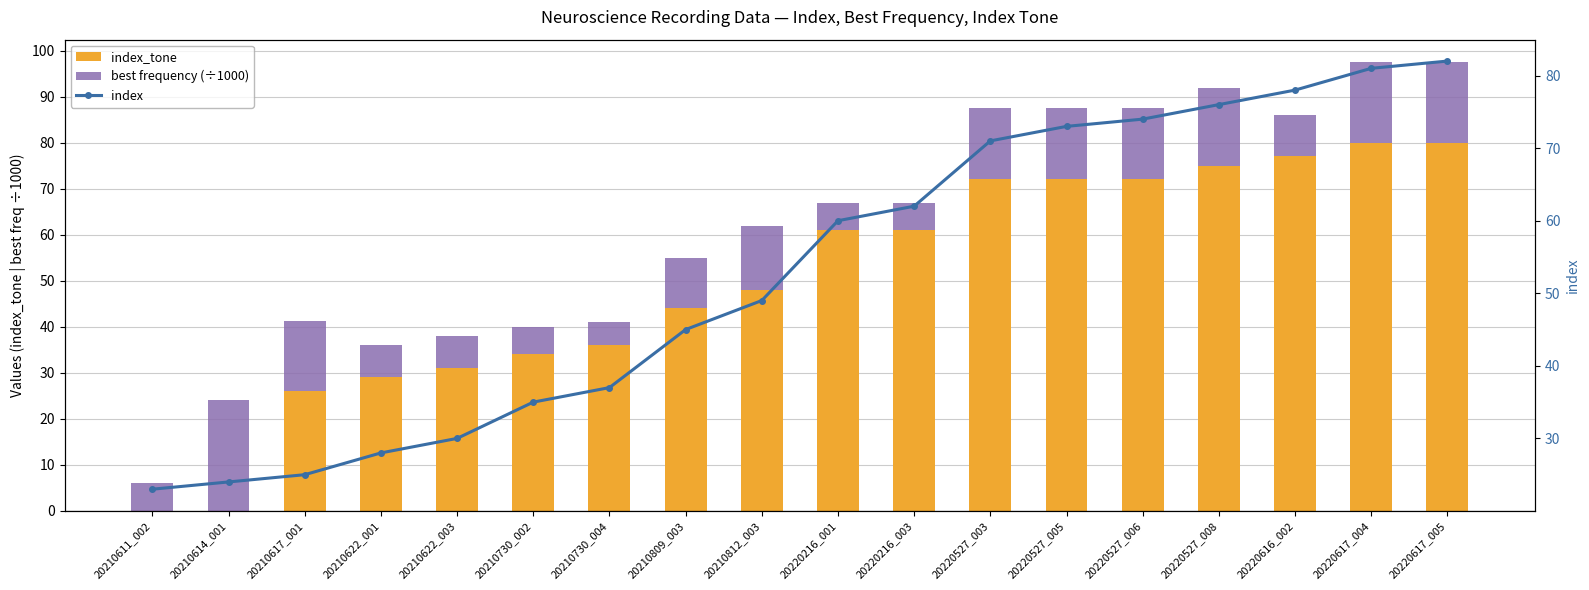

What is the difference between the maximum and minimum values in the index series?

59.0